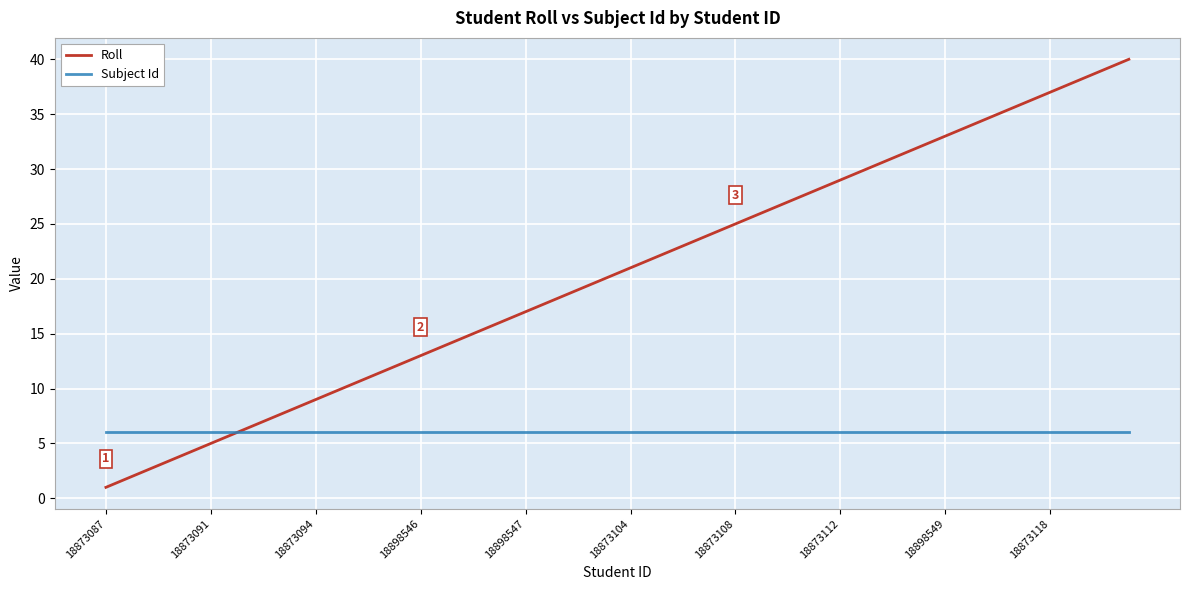

Rank the series by their maximum value, from highest to lowest.

Roll, Subject Id